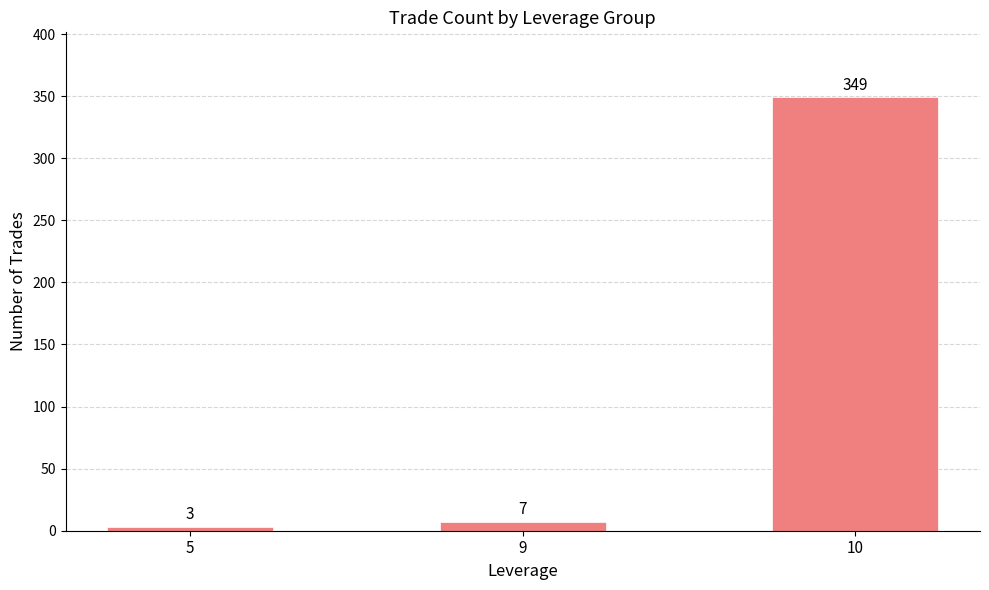

What is the change in value from 9 to 10?

+342